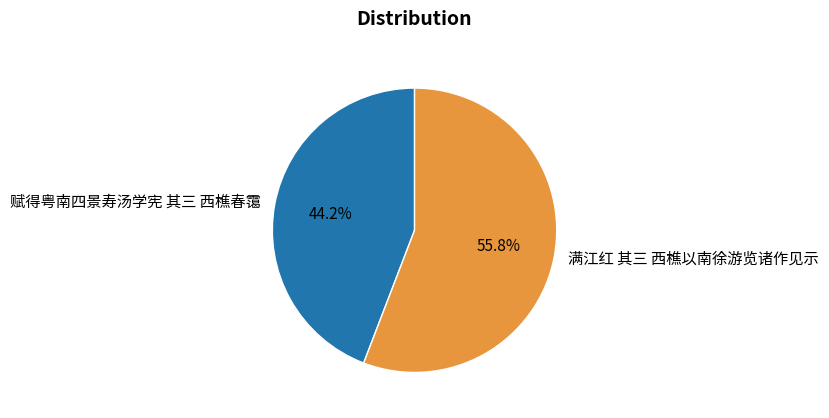

Between 满江红 其三 西樵以南徐游览诸作见示 and 赋得粤南四景寿汤学宪 其三 西樵春霭, which is larger?

满江红 其三 西樵以南徐游览诸作见示